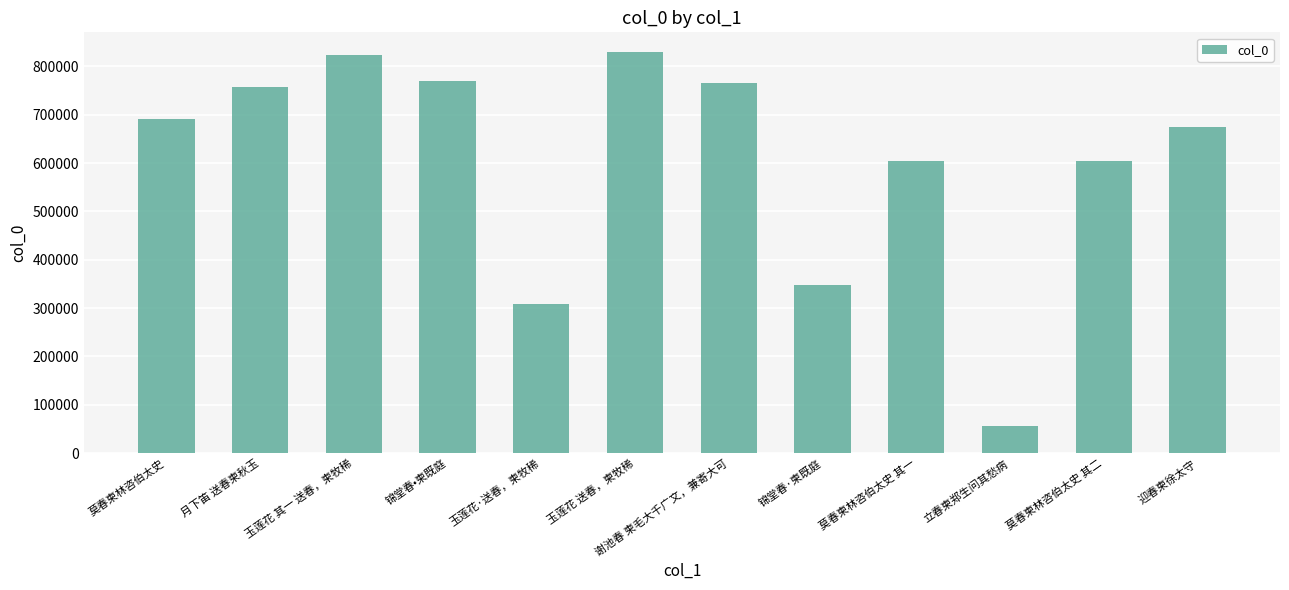

Count the number of categories in the chart.

12